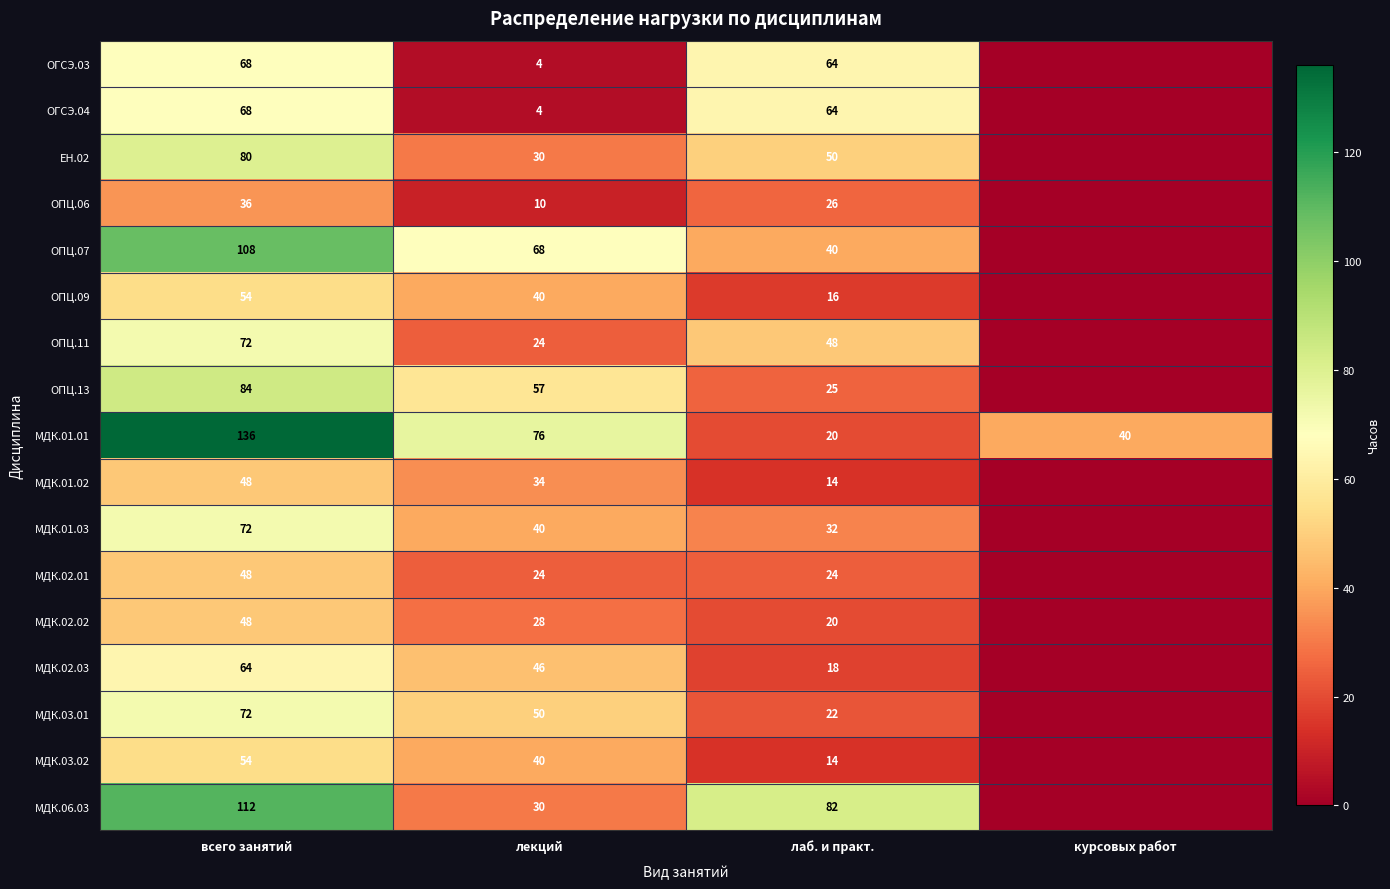

True or false: ОГСЭ.03 has a value of 32 at всего занятий.

False